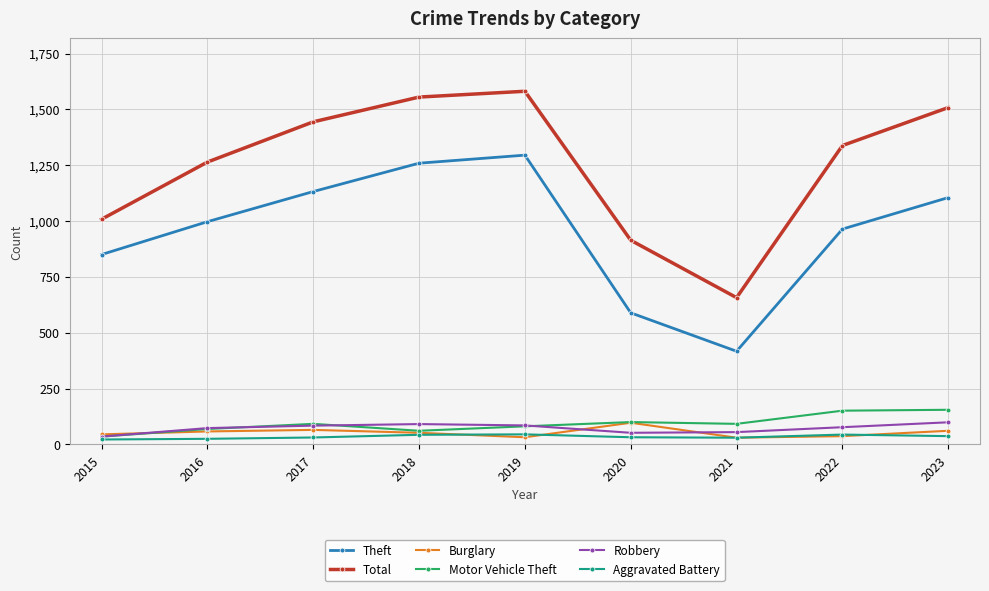

How many data points in Theft are less than 997?

4